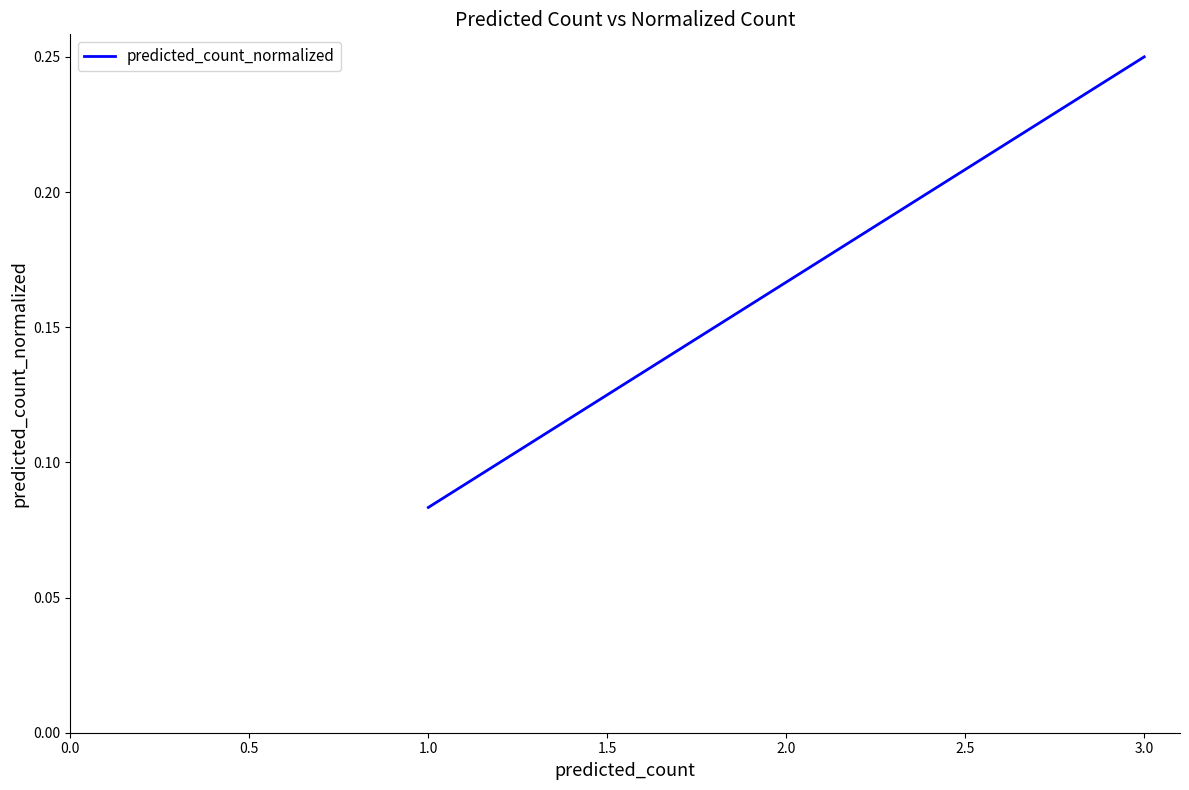

What is the difference between the maximum and minimum values?

0.2